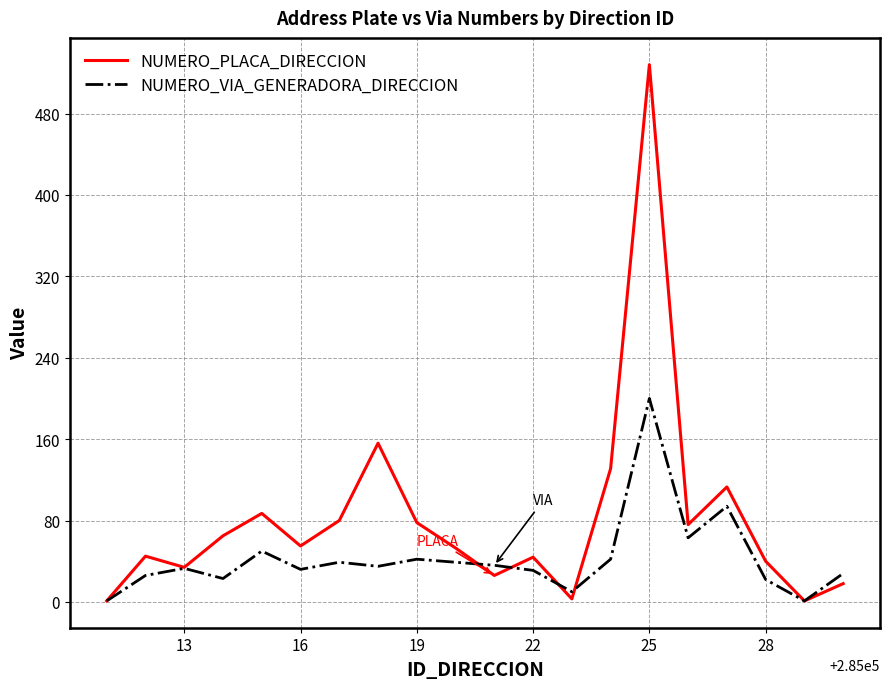

Rank the series by their average value, from lowest to highest.

NUMERO_VIA_GENERADORA_DIRECCION, NUMERO_PLACA_DIRECCION